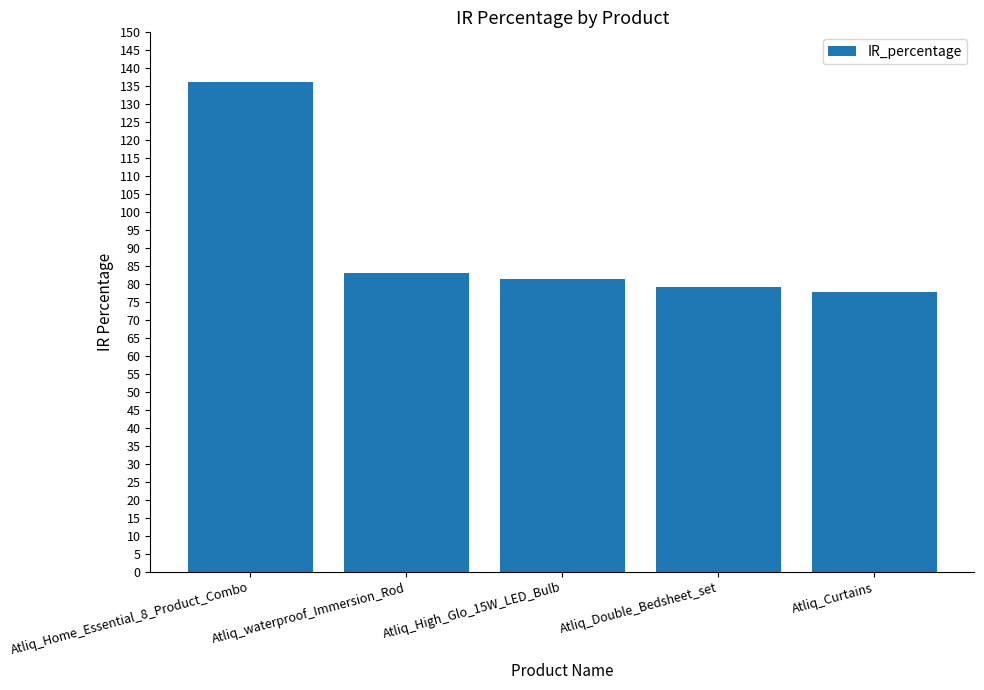

What is the sum of the values at Atliq_Double_Bedsheet_set and Atliq_High_Glo_15W_LED_Bulb?

160.6